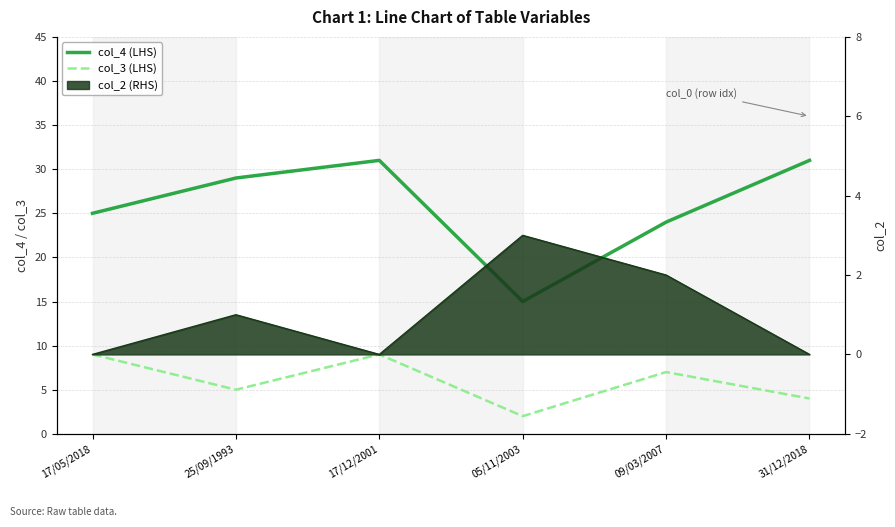

At which label is col_3 (LHS) closest to 5?

25/09/1993